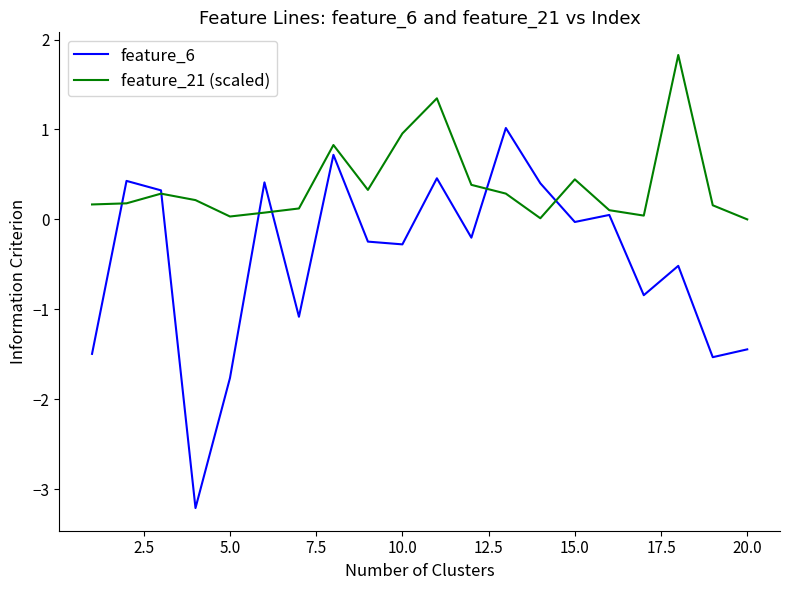

Which series has the largest total across all categories?

feature_21 (scaled)